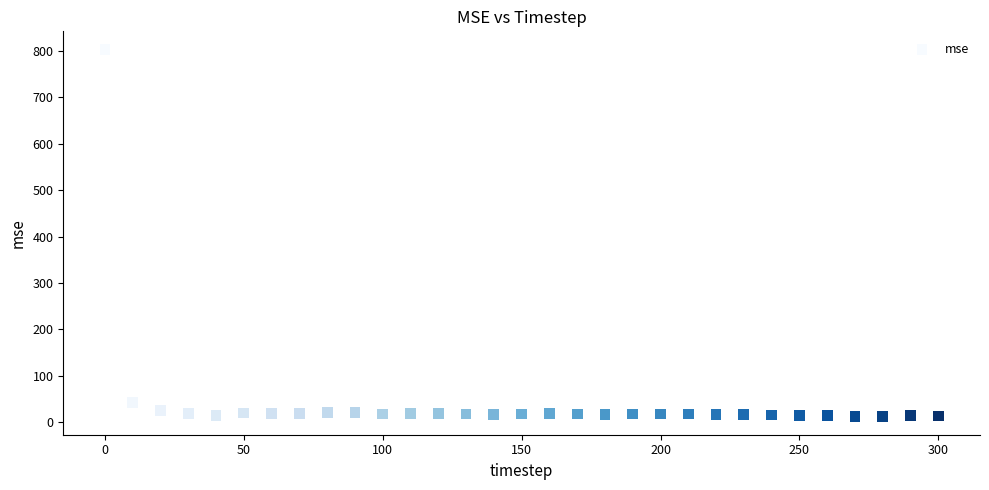

What Y value in the scatter plot is closest to 407?

42.6